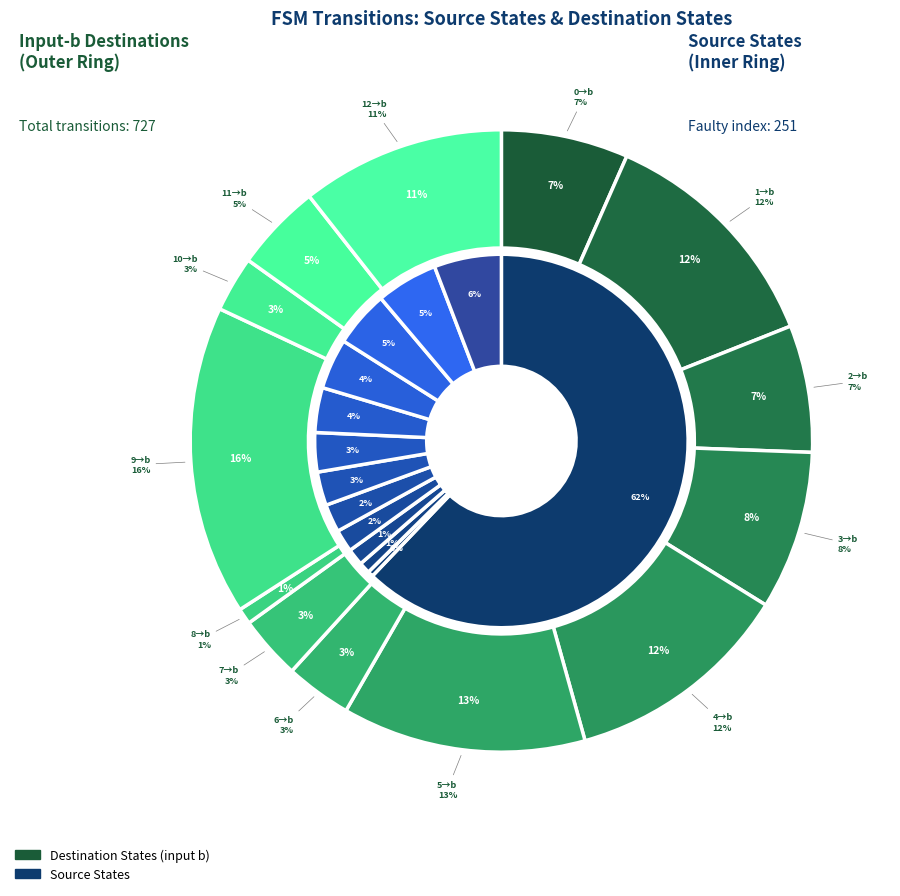

Count the number of slices in the pie.

13